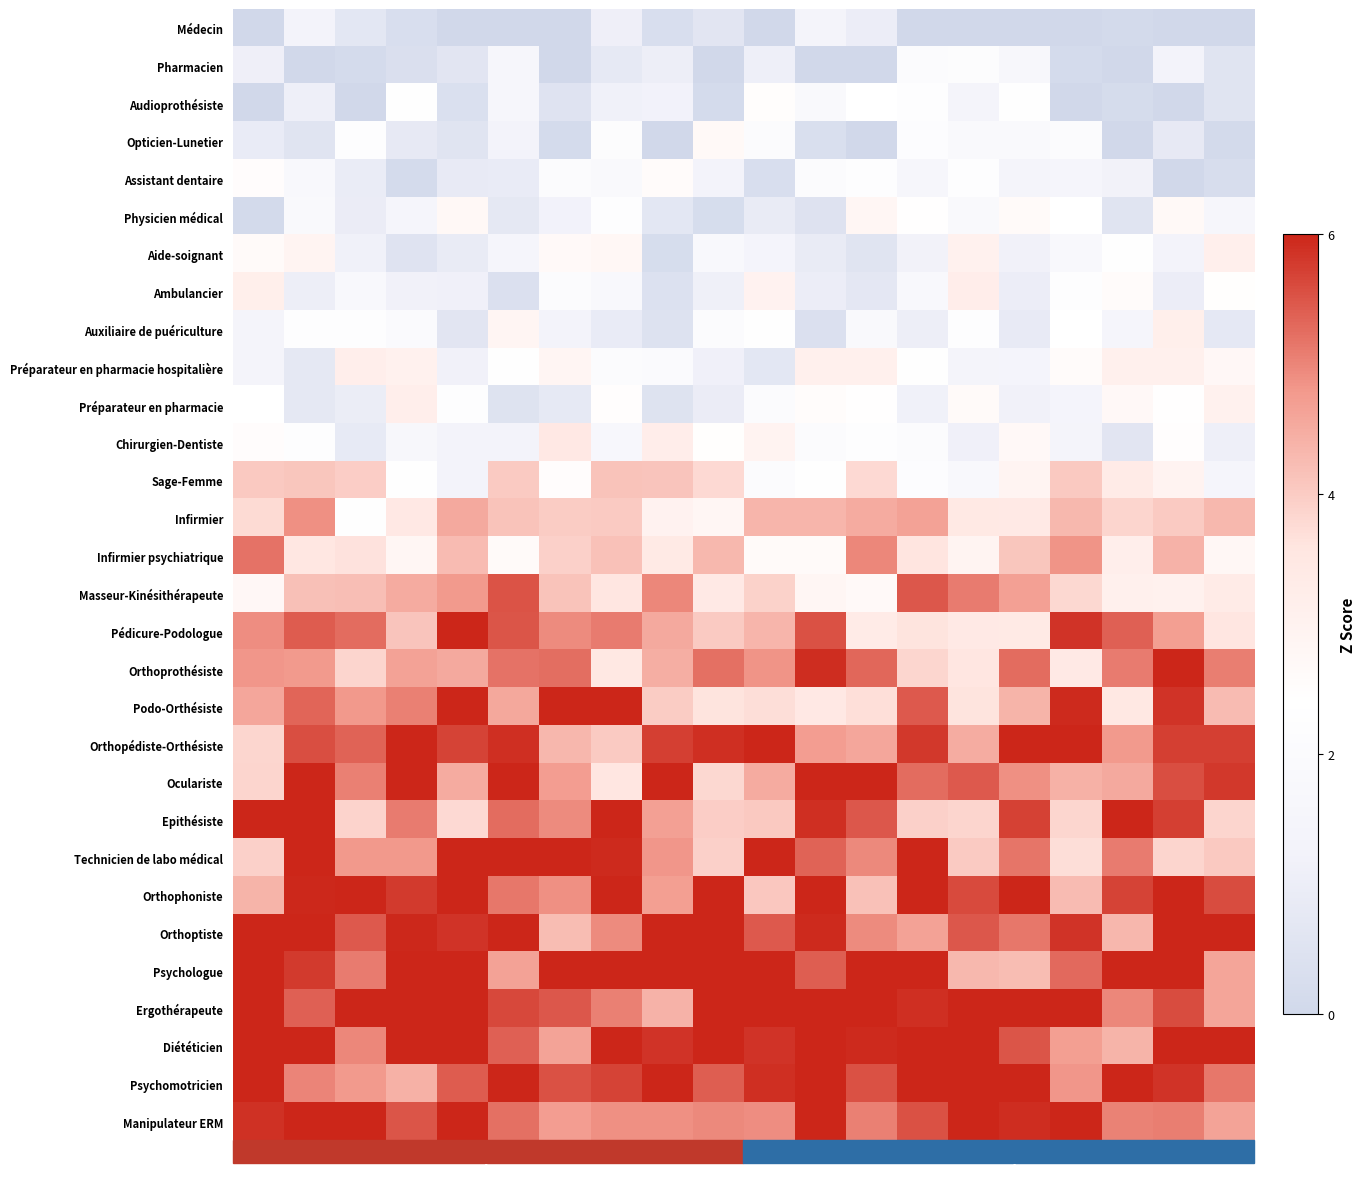

How many distinct data groups are displayed?

30